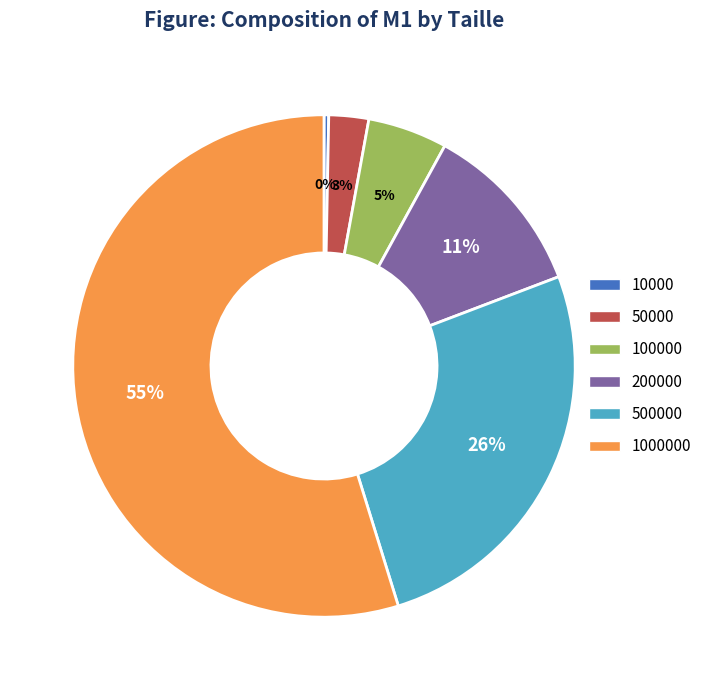

How many slices are in this pie chart?

6